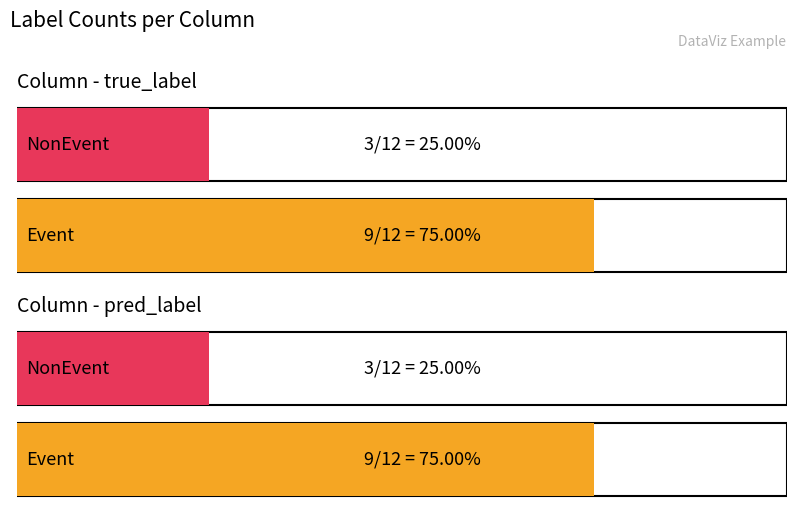

List the series in order of their peak value, highest first.

true_label, pred_label